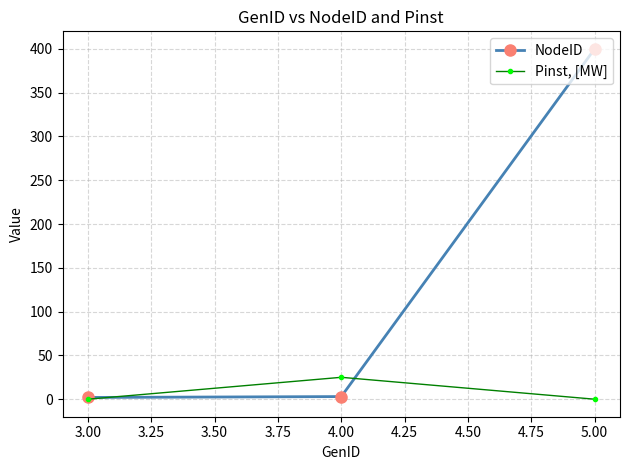

What is the sum of all NodeID values?

405